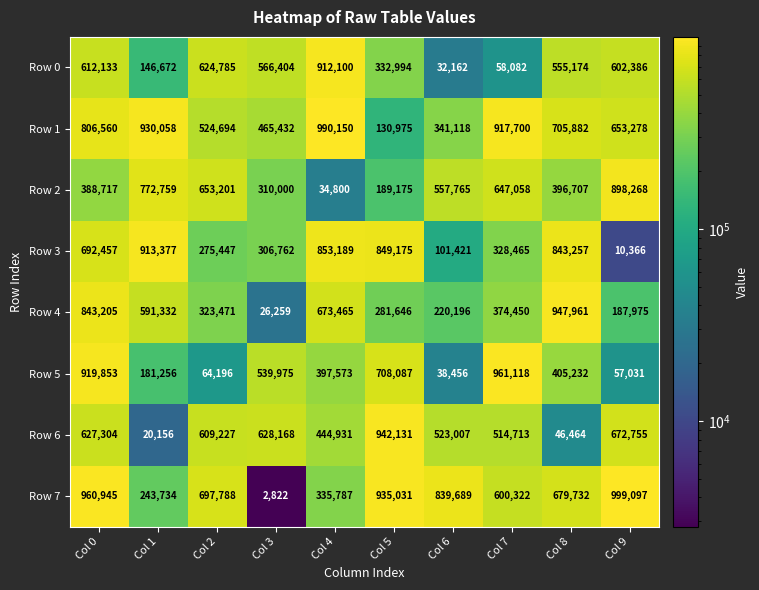

What is the total value across all series at Col 3?

2845822